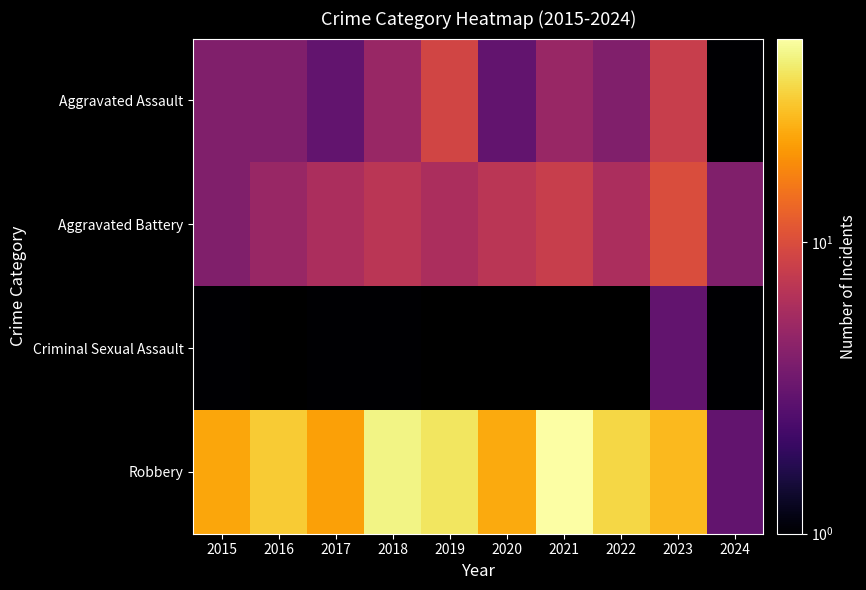

At which label does Robbery first exceed 31?

2018